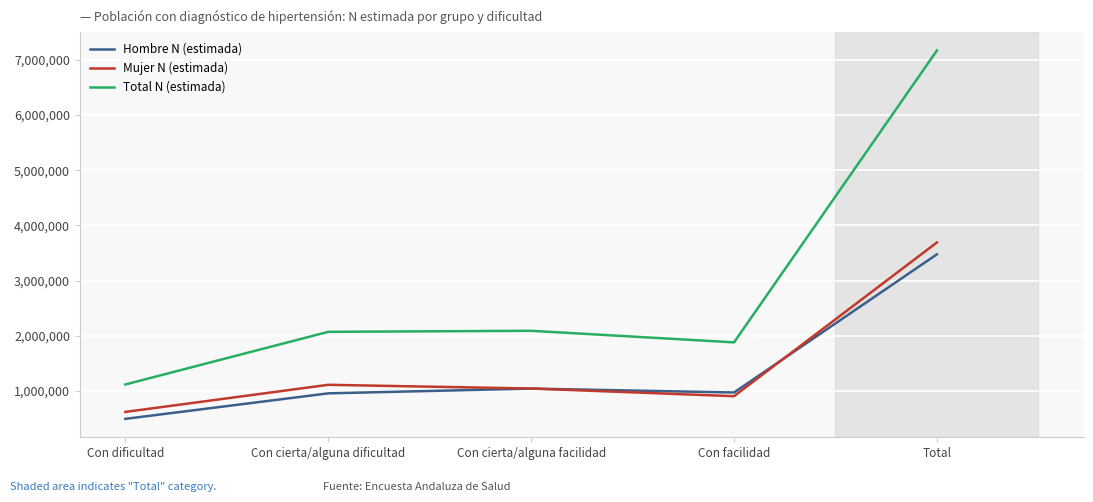

At which category is the sum across all series the highest?

Total